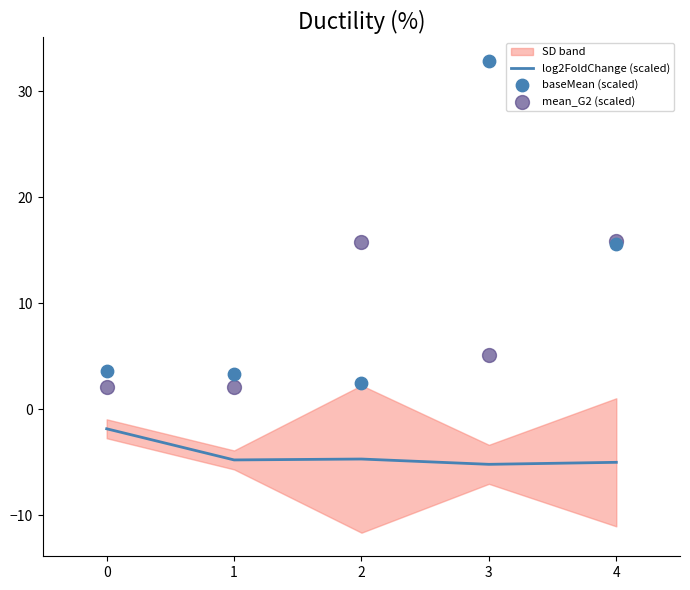

Is it true that log2FoldChange (scaled) equals -1.6 at 3?

False